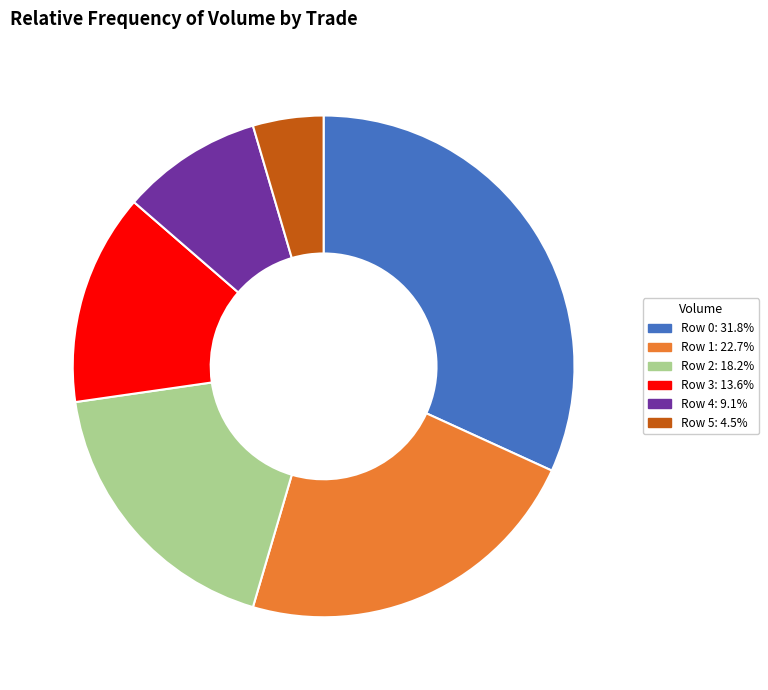

What is the ratio of the value at Row 3 to the value at Row 4?

1.5